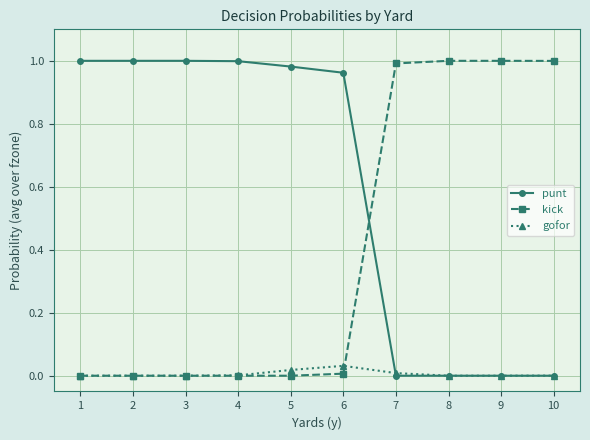

Which series has the largest total across all categories?

punt